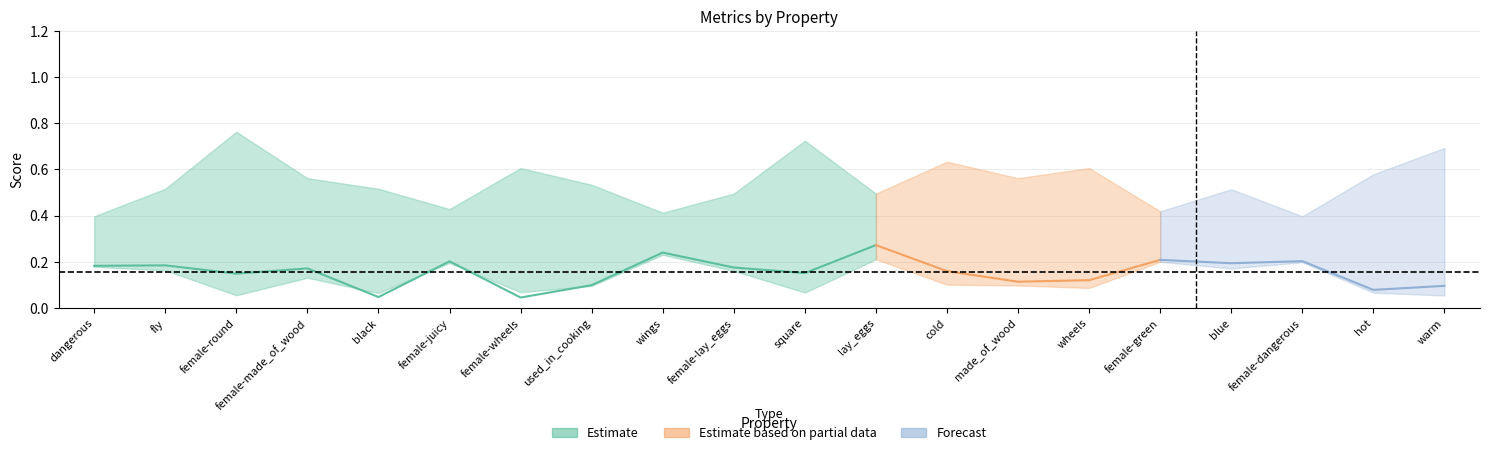

The value of f1_weighted at made_of_wood is 0.2. True or false?

False